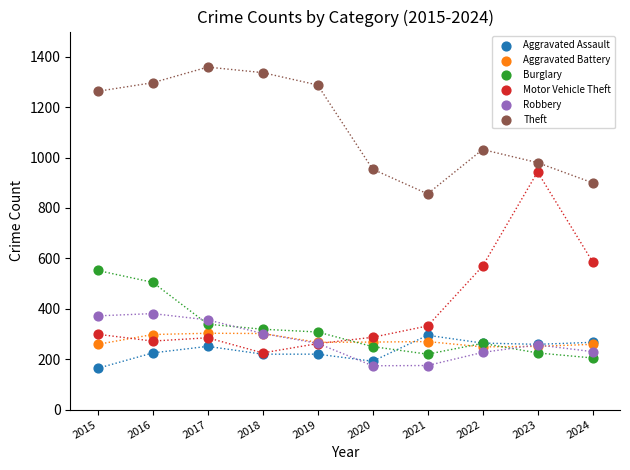

Across all series, what Y value is closest to 761?

856